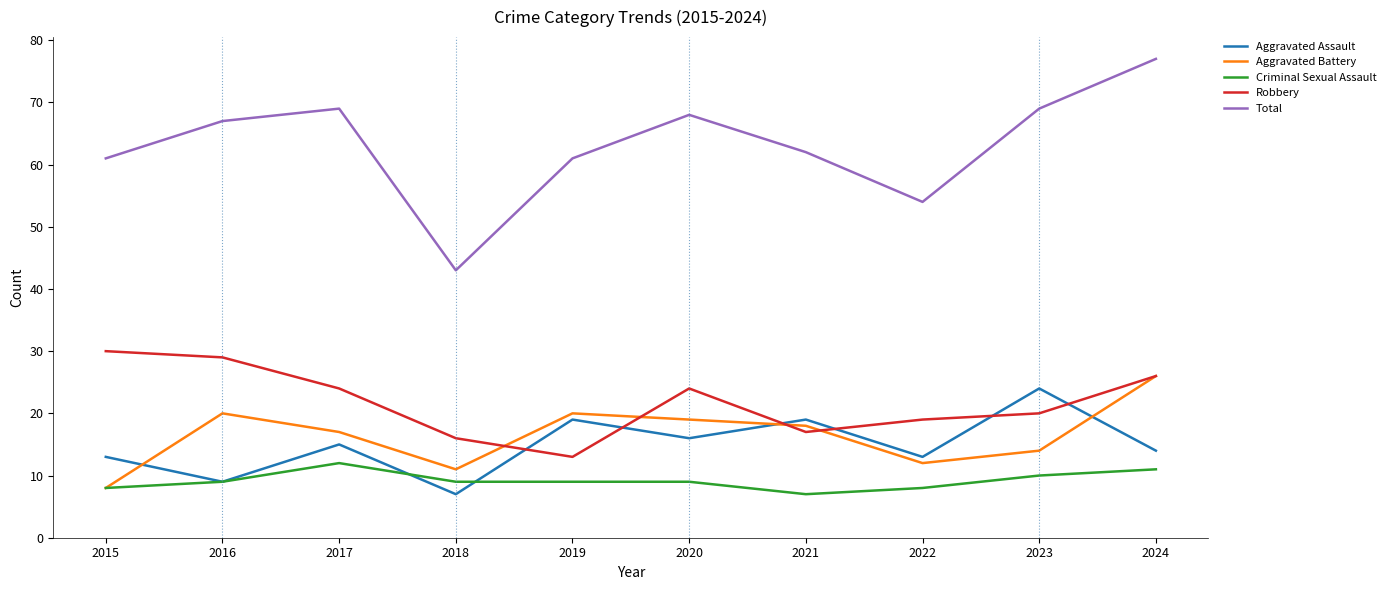

What is the lowest value of the Criminal Sexual Assault series?

7